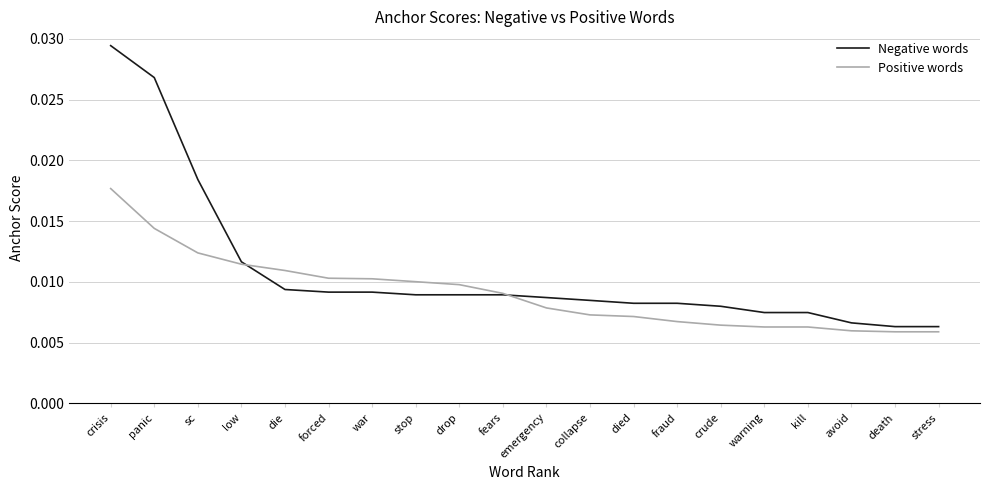

True or false: Negative words and Positive words cross at least once.

True